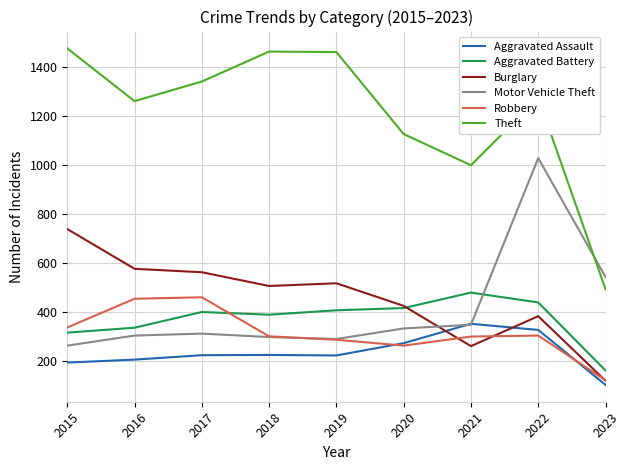

Which category has the lowest value in the Aggravated Assault series?

2023